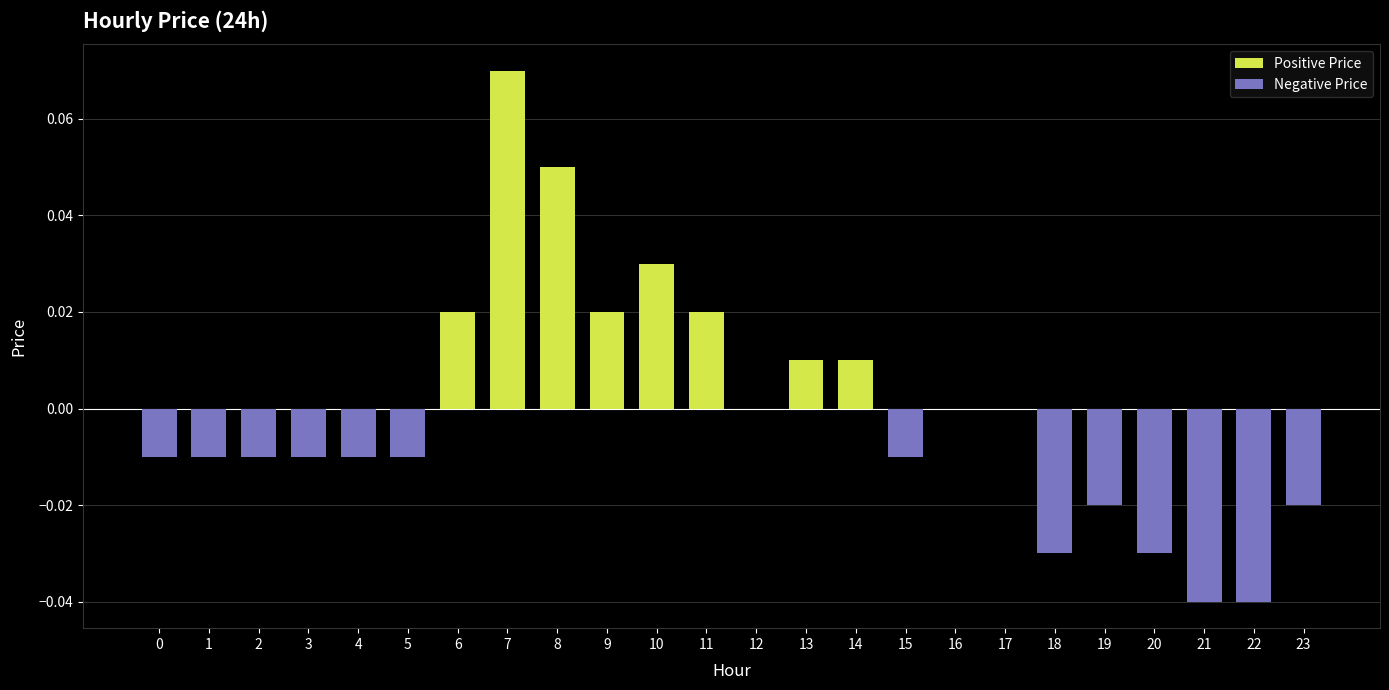

How many groups of bars are there?

24